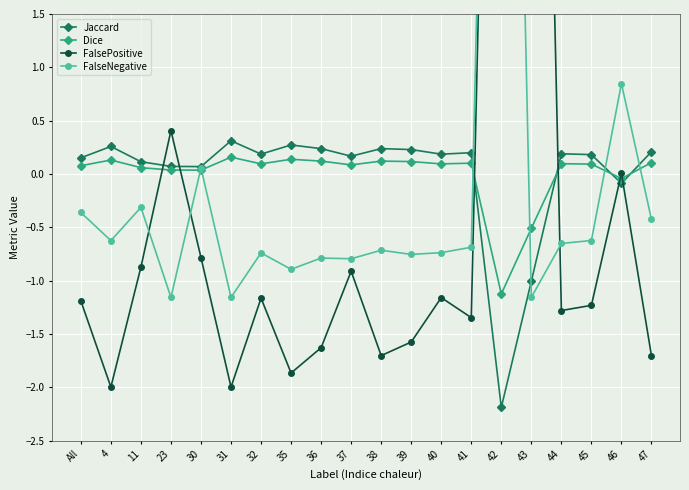

Which series changed the most between 40 and 47?

FalsePositive